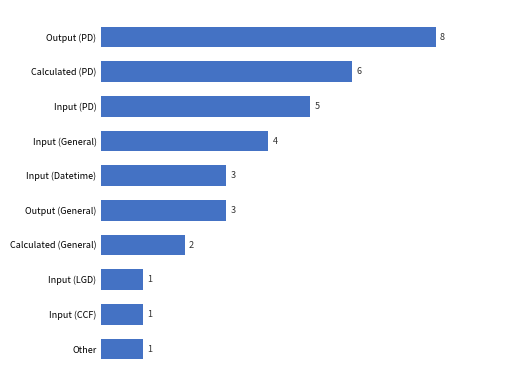

How many values are below 3?

4